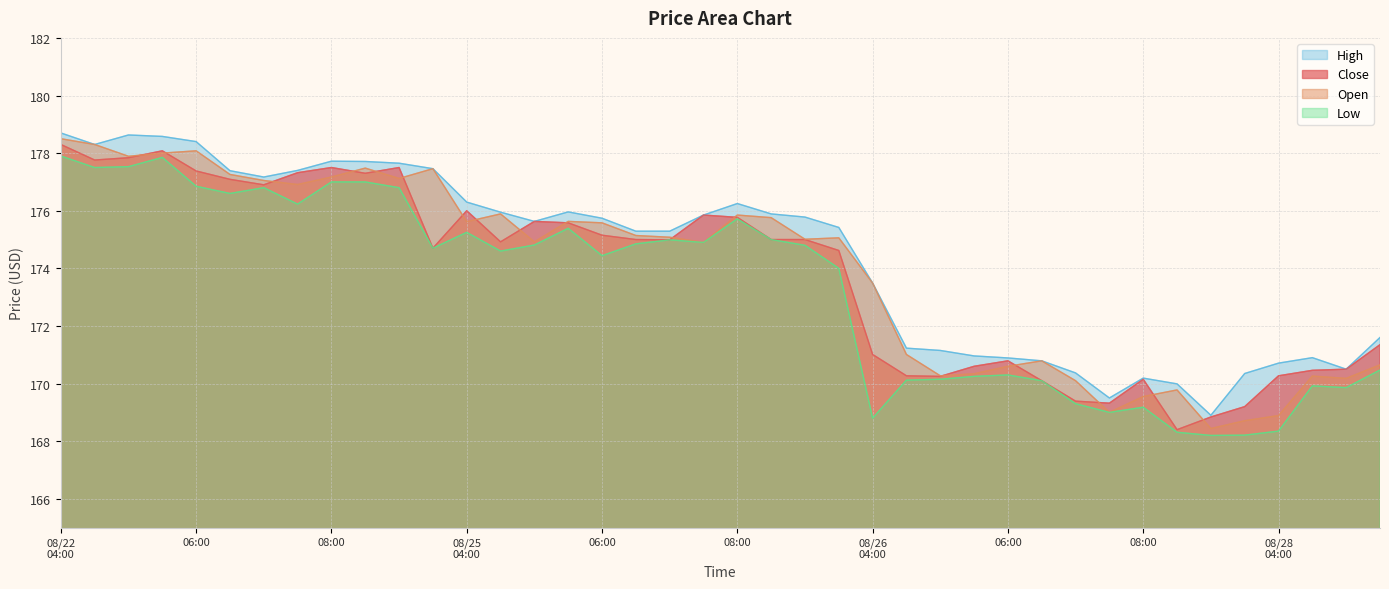

Reading left to right, what are all the values shown in this chart?

Close: 178.3	177.8	177.8	178.1	177.4	177.1	176.9	177.3	177.5	177.3	177.5	174.7	176.0	174.9	175.6	175.6	175.1	175.0	175.0	175.9	175.8	175.0	175.0	174.6	171.0	170.3	170.2	170.6	170.8	170.1	169.4	169.3	170.1	168.4	168.8	169.2	170.3	170.5	170.5	171.4
Open: 178.5	178.3	177.9	178.0	178.1	177.3	177.1	176.9	177.2	177.5	177.1	177.5	175.6	175.9	174.9	175.6	175.6	175.1	175.1	174.9	175.9	175.8	175.0	175.1	173.5	171.0	170.3	170.3	170.6	170.8	170.1	169.0	169.6	169.8	168.4	168.7	168.9	170.3	170.2	170.6
High: 178.7	178.3	178.6	178.6	178.4	177.4	177.2	177.4	177.7	177.7	177.6	177.5	176.3	175.9	175.6	176.0	175.7	175.3	175.3	175.9	176.2	175.9	175.8	175.4	173.5	171.2	171.1	171.0	170.9	170.8	170.4	169.5	170.2	170.0	168.9	170.4	170.7	170.9	170.5	171.6
Low: 177.9	177.5	177.5	177.9	176.9	176.6	176.8	176.2	177.0	177.0	176.8	174.7	175.2	174.6	174.8	175.4	174.4	174.9	175.0	174.9	175.7	175.0	174.8	174.0	168.8	170.1	170.1	170.2	170.3	170.1	169.3	169.0	169.2	168.3	168.2	168.2	168.4	169.9	169.9	170.5